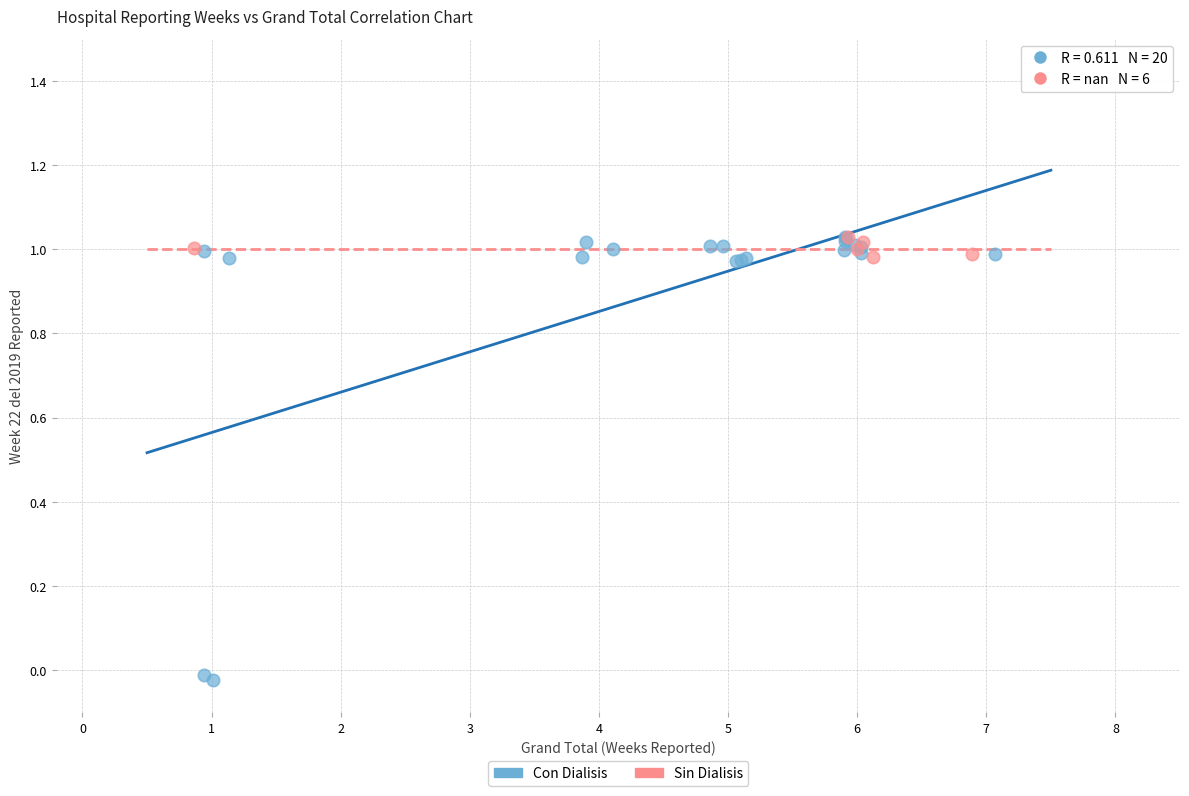

What are all the series names shown in the legend?

Con Dialisis, Sin Dialisis